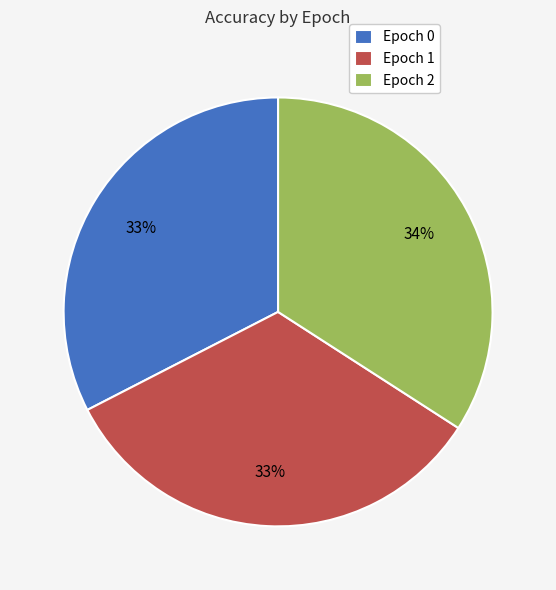

Is the sum of Epoch 1 and Epoch 2 greater than half?

Yes